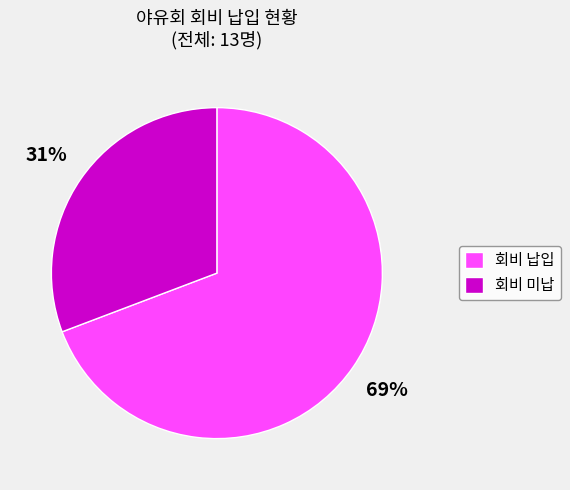

Does 회비 납입 represent more than half of the total?

Yes